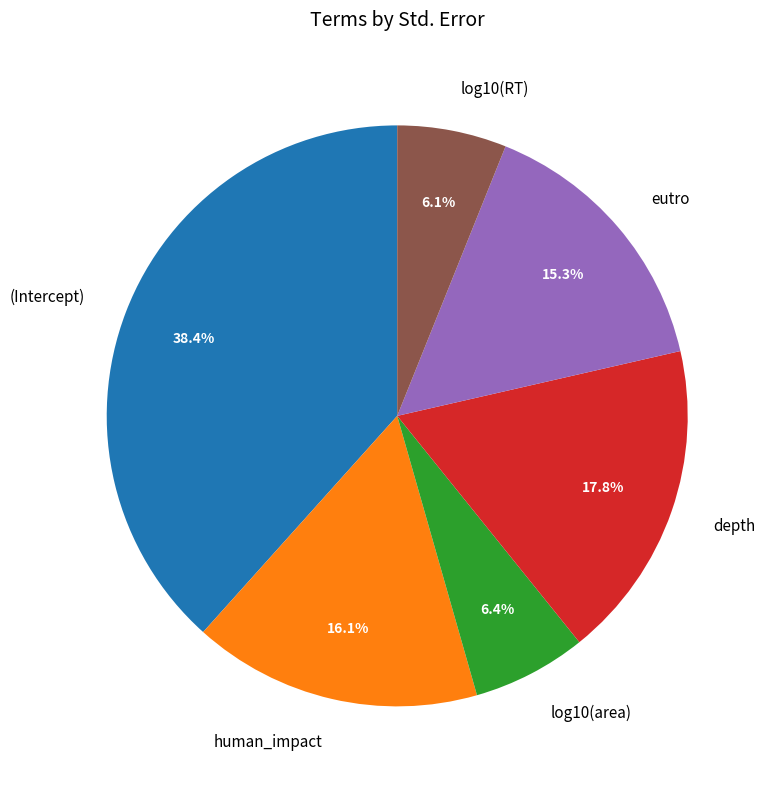

What percentage is the log10(area) slice, to the nearest percent?

6%